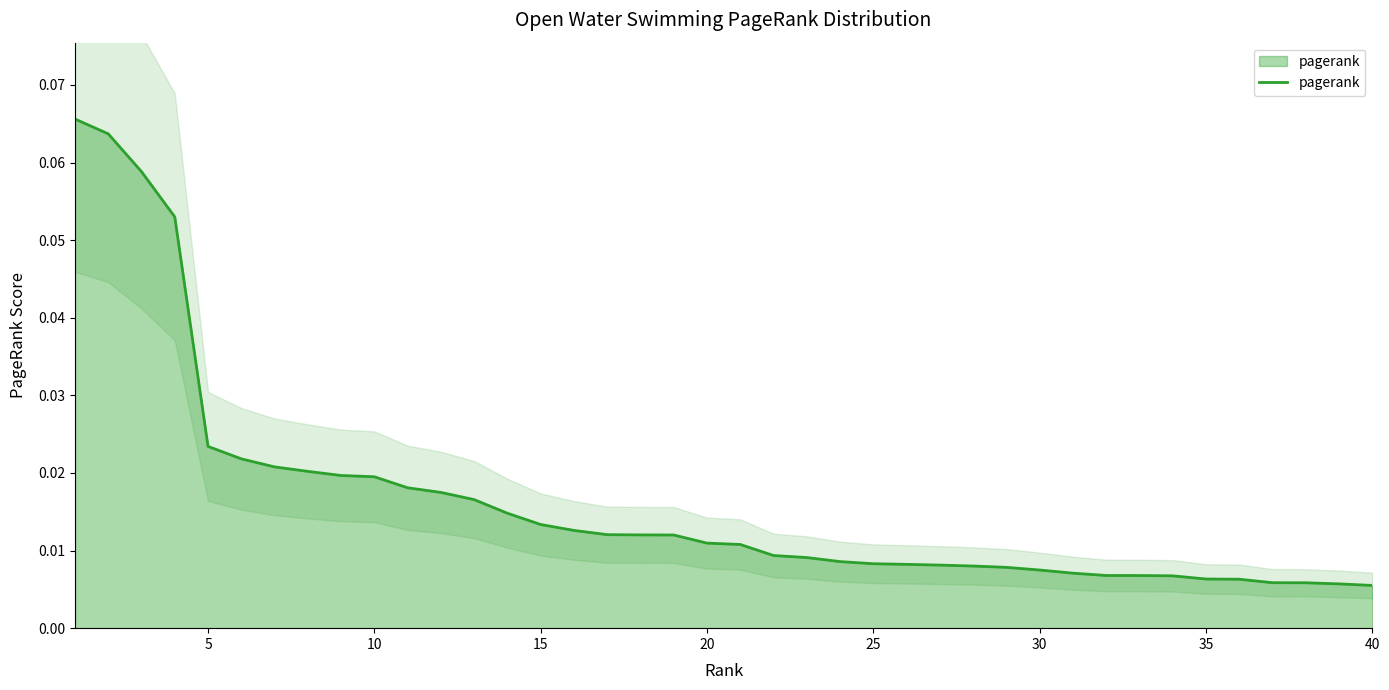

Does the chart display data point markers on the line(s)?

No